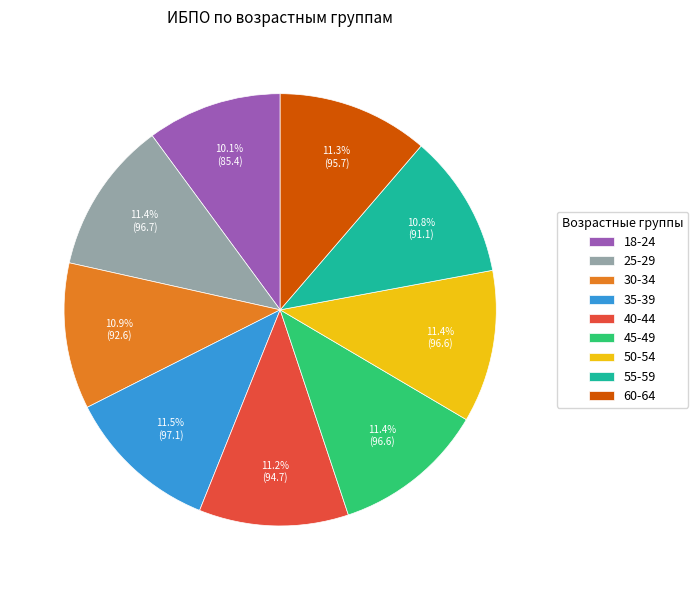

How much of the chart is everything except 40-44?

88.8%